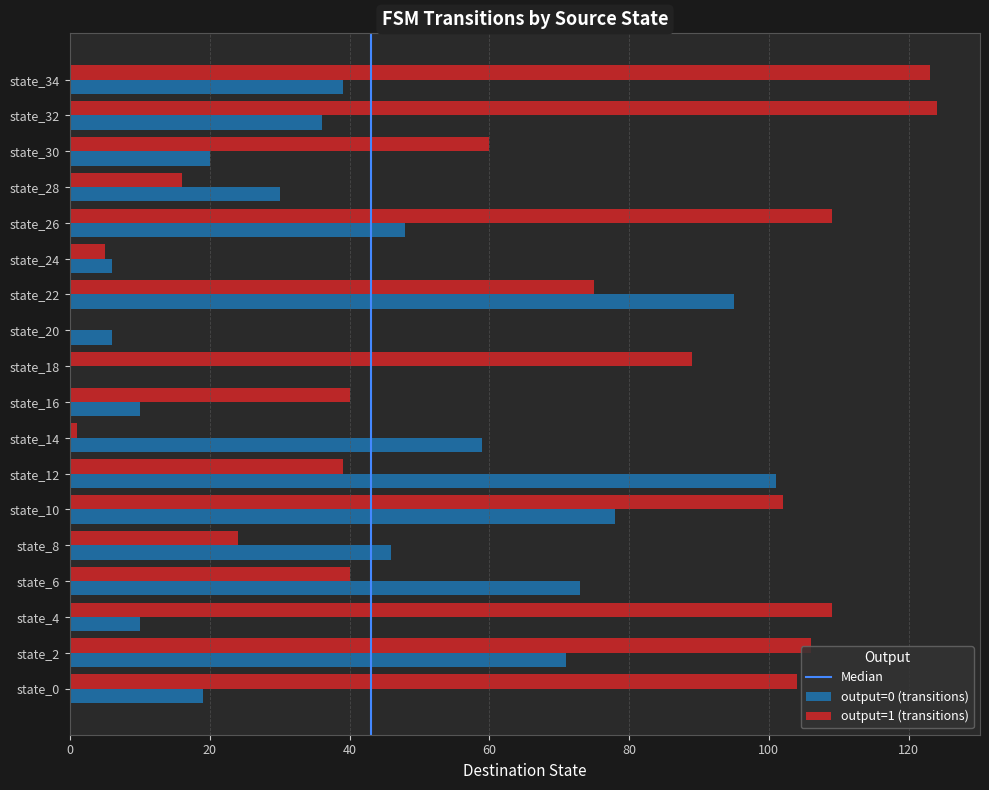

What is the sum of the output=1 (transitions) values at state_10 and state_12?

141